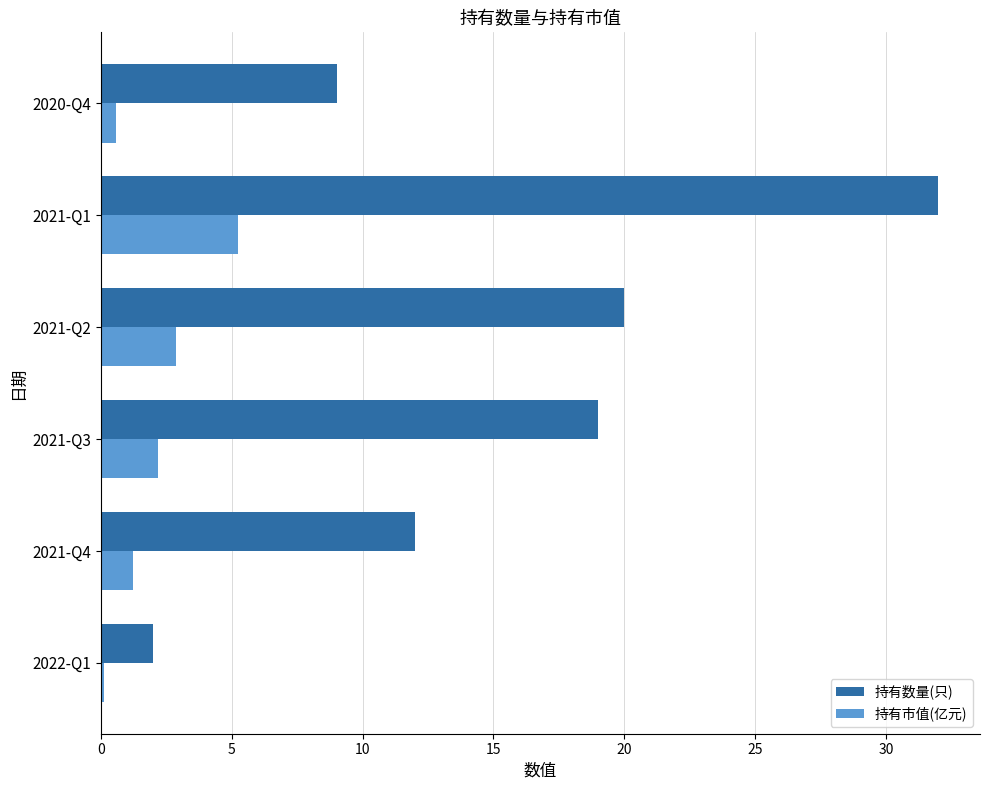

Rank the categories by 持有数量(只) value from lowest to highest.

2022-Q1, 2020-Q4, 2021-Q4, 2021-Q3, 2021-Q2, 2021-Q1